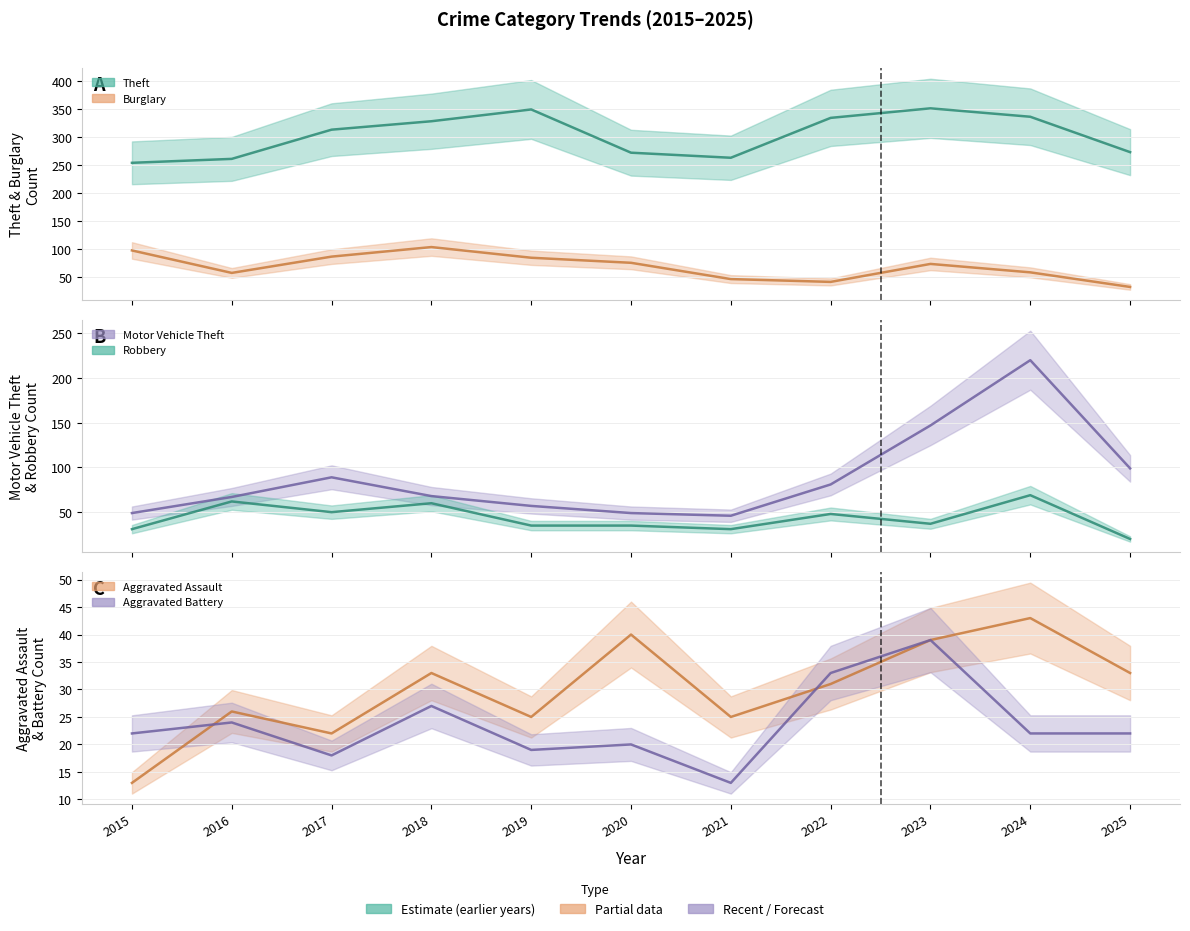

At which label is Theft closest to 302?

2017